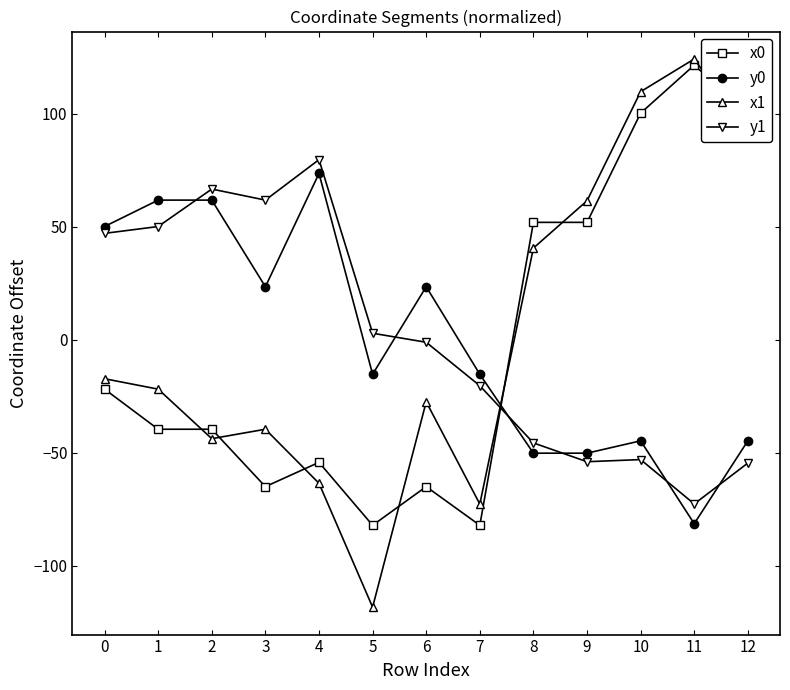

What is the difference between the second highest and minimum values in the x1 series?

228.3